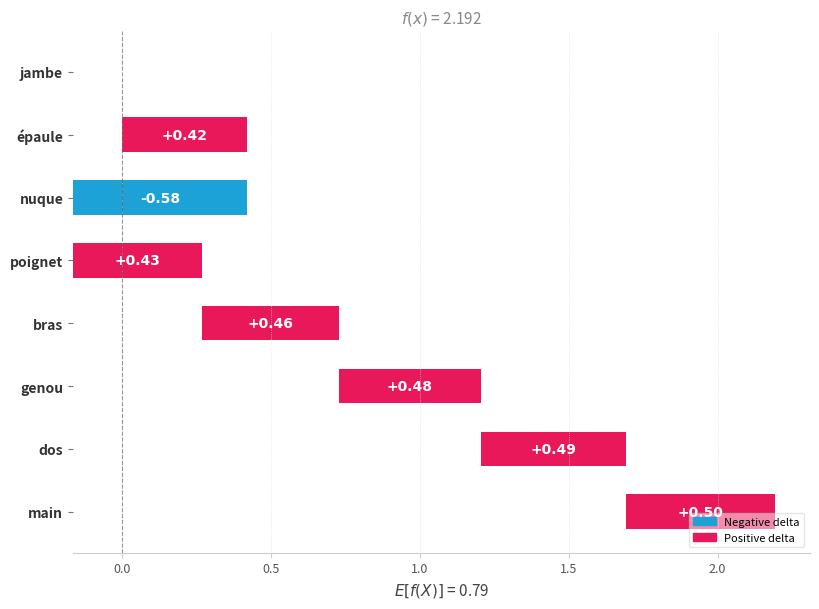

Are the bars grouped side by side (vs. stacked)?

No